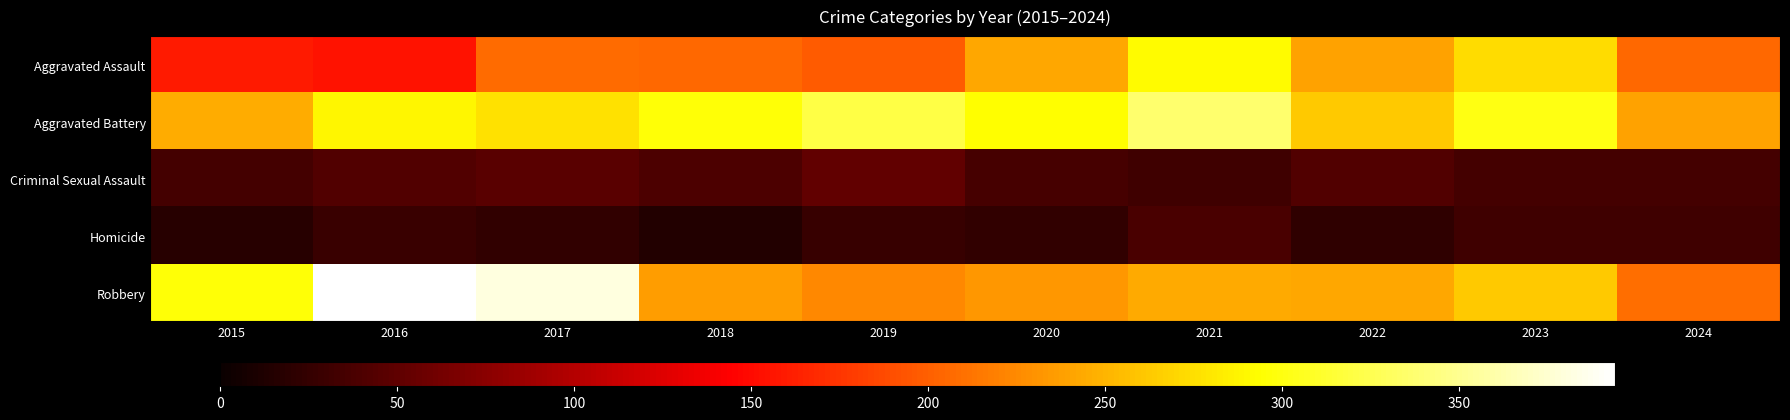

At which category is the sum across all series the highest?

2021